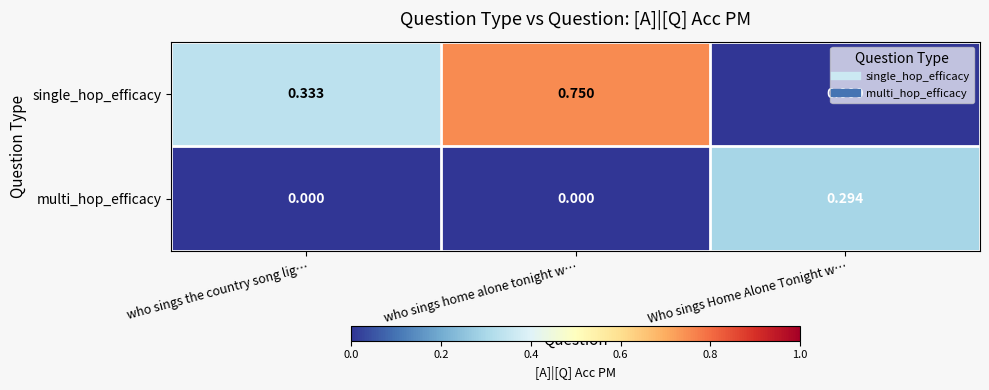

How many data points does each series have?

3